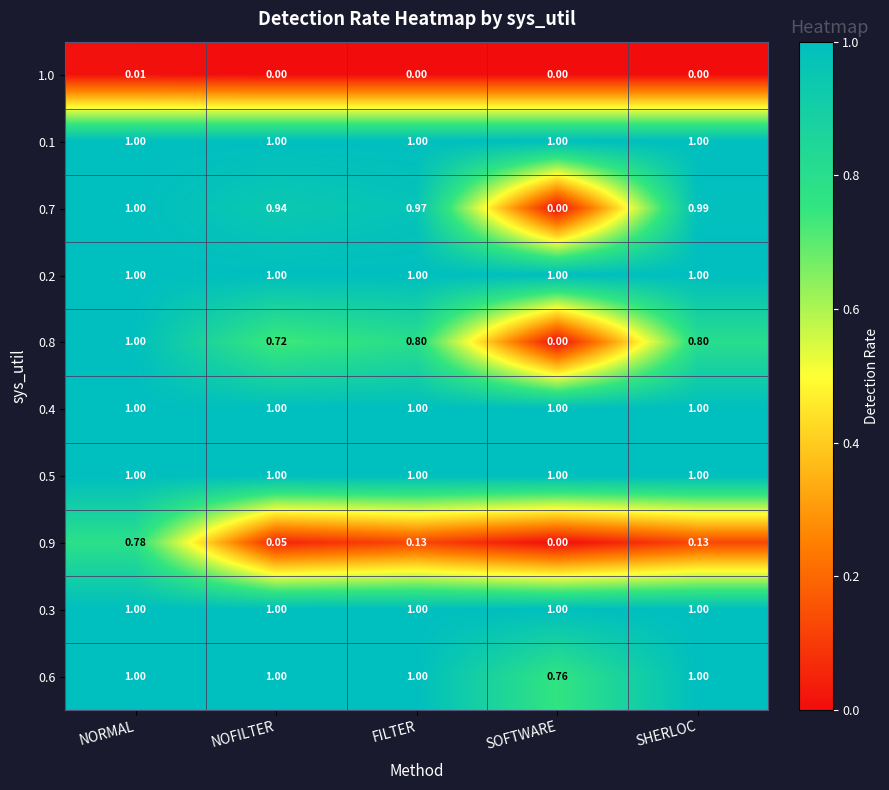

At which label is 0.9 closest to 0?

SOFTWARE